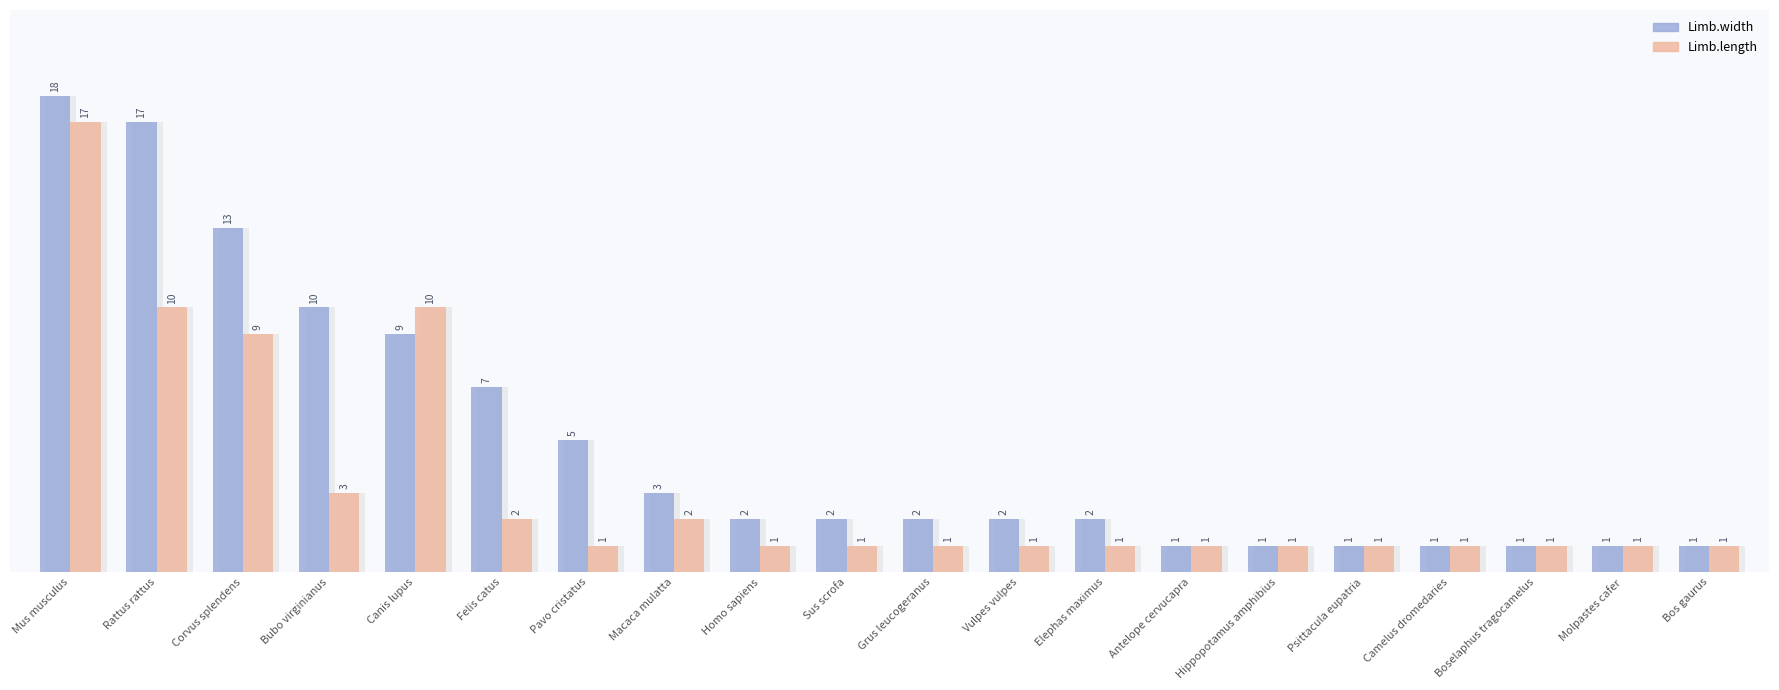

Which category has the lowest value in the Limb.length series?

Pavo cristatus